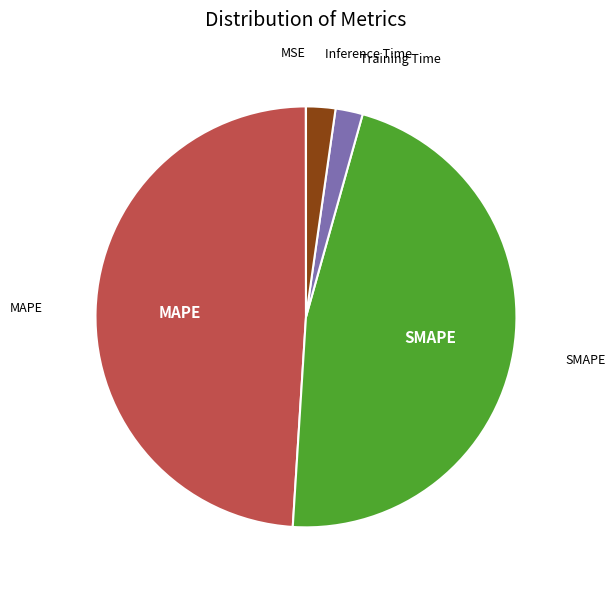

True or false: MAPE accounts for 42% of the total.

False